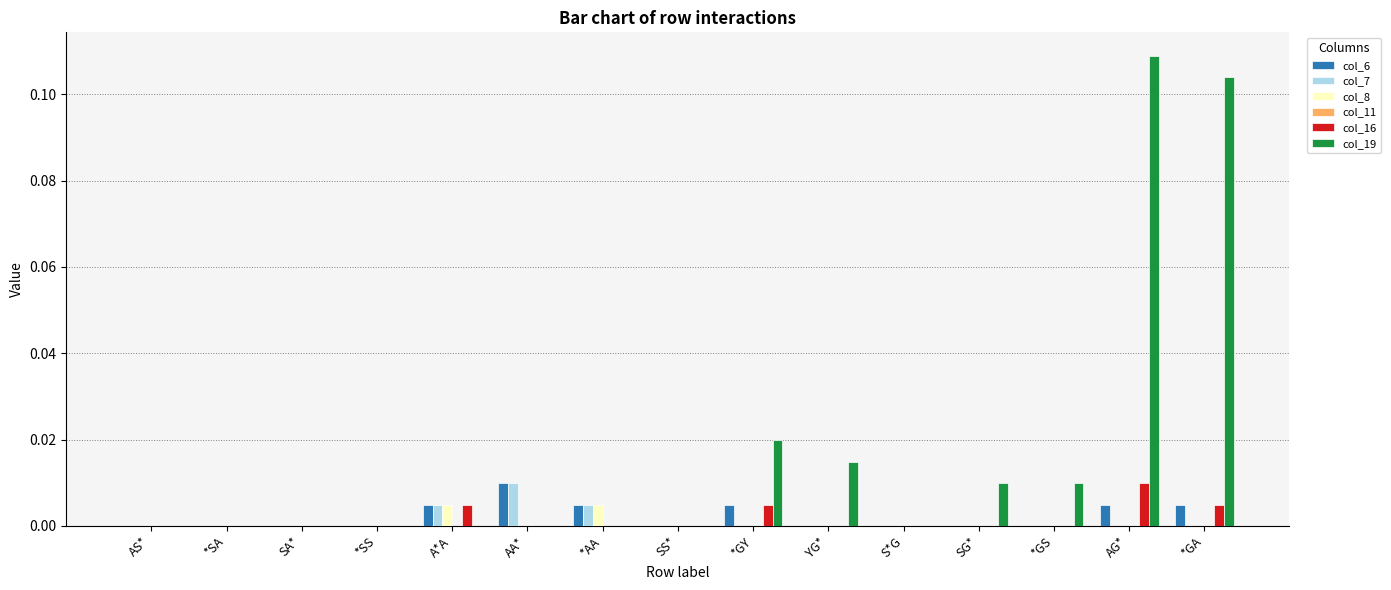

Count the col_16 values in the range 0 to 1.

15